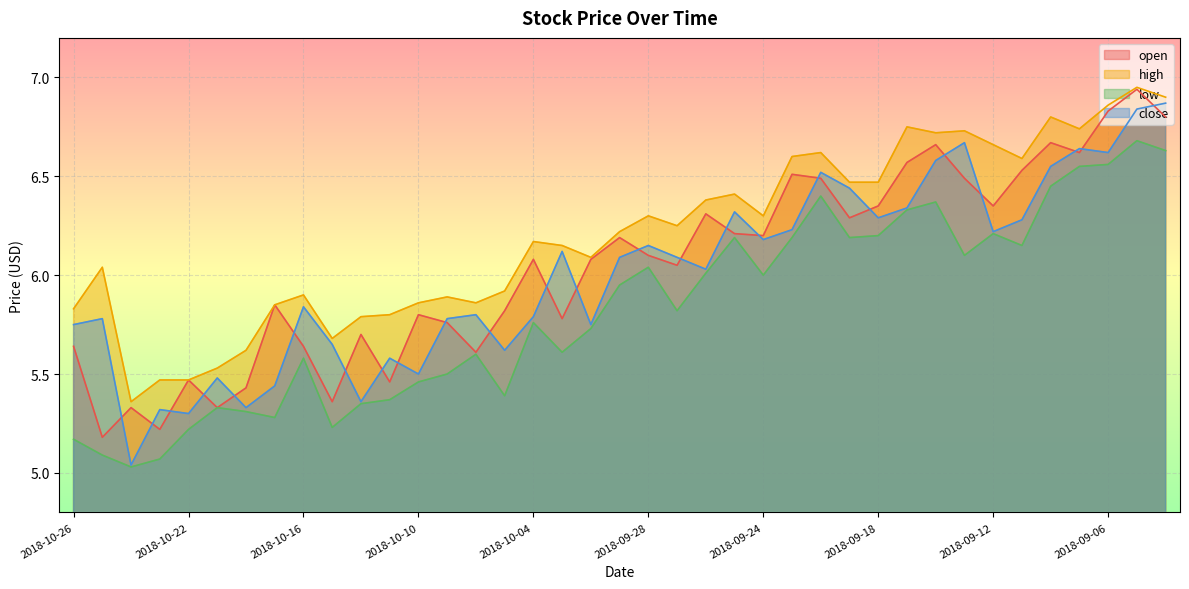

Reading left to right, transcribe all the data shown in this chart.

open: 5.6	5.2	5.3	5.2	5.5	5.3	5.4	5.8	5.6	5.4	5.7	5.5	5.8	5.8	5.6	5.8	6.1	5.8	6.1	6.2	6.1	6.0	6.3	6.2	6.2	6.5	6.5	6.3	6.3	6.6	6.7	6.5	6.3	6.5	6.7	6.6	6.8	6.9	6.8
high: 5.8	6.0	5.4	5.5	5.5	5.5	5.6	5.8	5.9	5.7	5.8	5.8	5.9	5.9	5.9	5.9	6.2	6.2	6.1	6.2	6.3	6.2	6.4	6.4	6.3	6.6	6.6	6.5	6.5	6.8	6.7	6.7	6.7	6.6	6.8	6.7	6.9	7.0	6.9
low: 5.2	5.1	5.0	5.1	5.2	5.3	5.3	5.3	5.6	5.2	5.3	5.4	5.5	5.5	5.6	5.4	5.8	5.6	5.7	6.0	6.0	5.8	6.0	6.2	6.0	6.2	6.4	6.2	6.2	6.3	6.4	6.1	6.2	6.2	6.5	6.5	6.6	6.7	6.6
close: 5.8	5.8	5.0	5.3	5.3	5.5	5.3	5.4	5.8	5.7	5.4	5.6	5.5	5.8	5.8	5.6	5.8	6.1	5.8	6.1	6.2	6.1	6.0	6.3	6.2	6.2	6.5	6.4	6.3	6.3	6.6	6.7	6.2	6.3	6.5	6.6	6.6	6.8	6.9